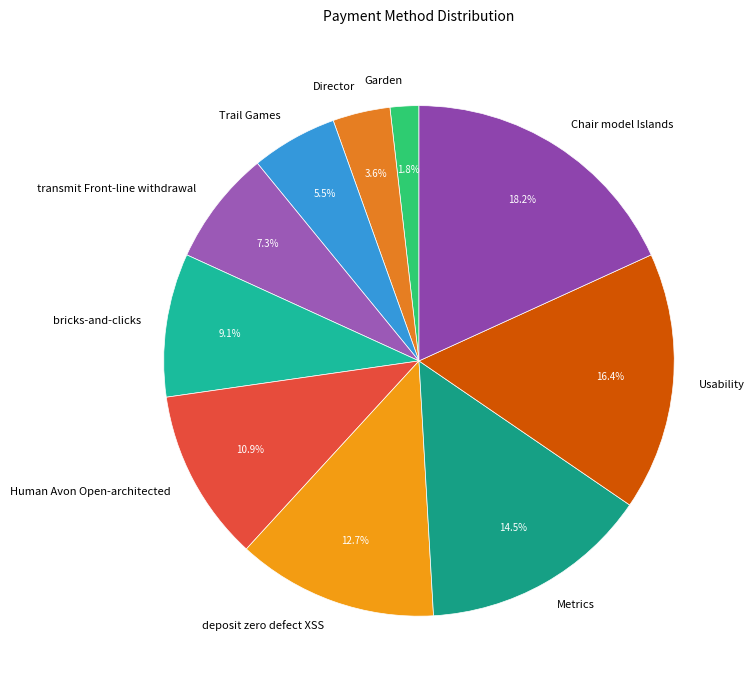

Which has a higher value, Garden or deposit zero defect XSS?

deposit zero defect XSS